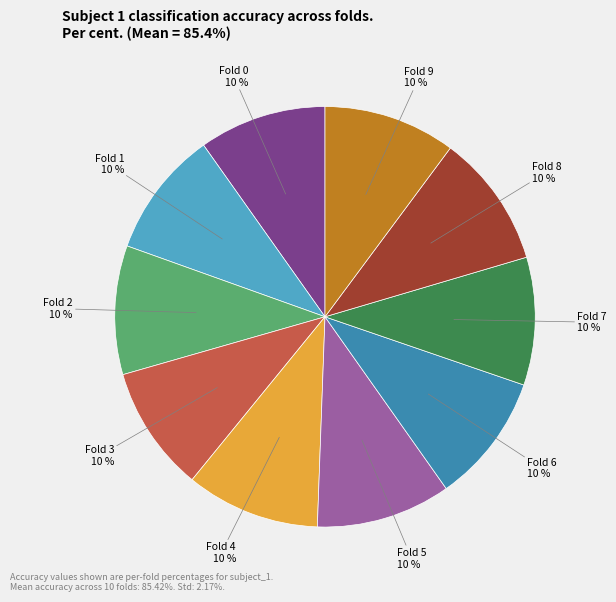

Is there any slice that represents more than half of the pie?

No